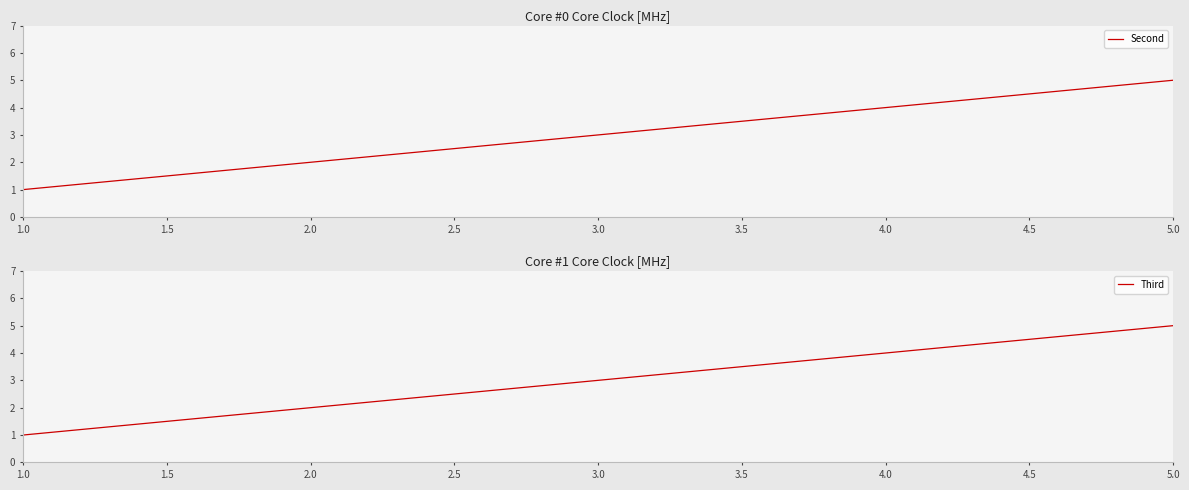

Is it true that Third equals 4 at 4.0?

True